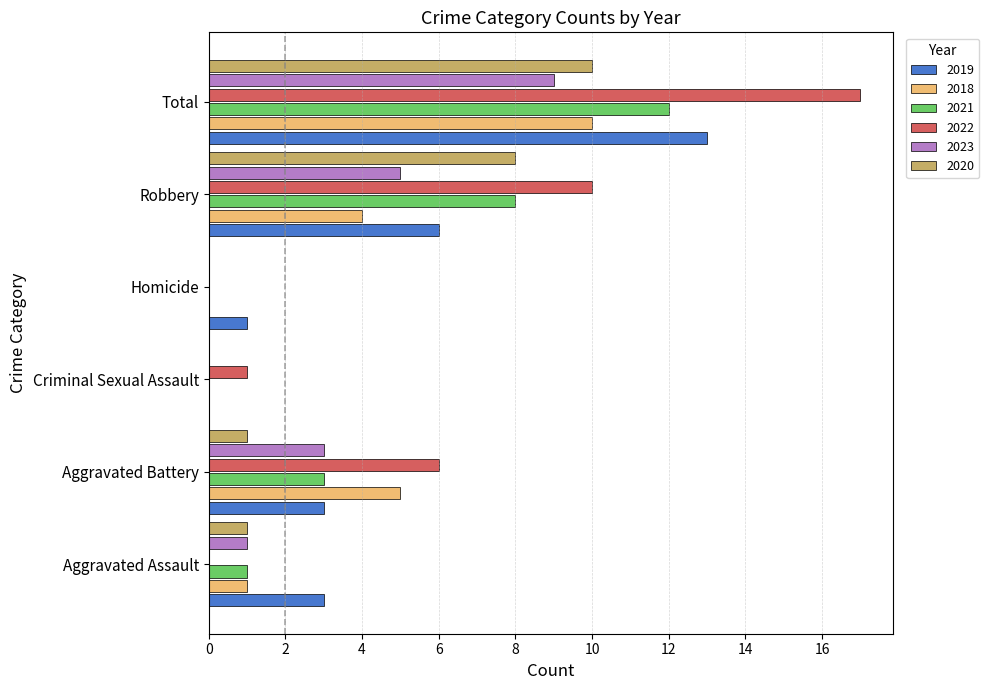

What is the sum of all 2020 values?

20